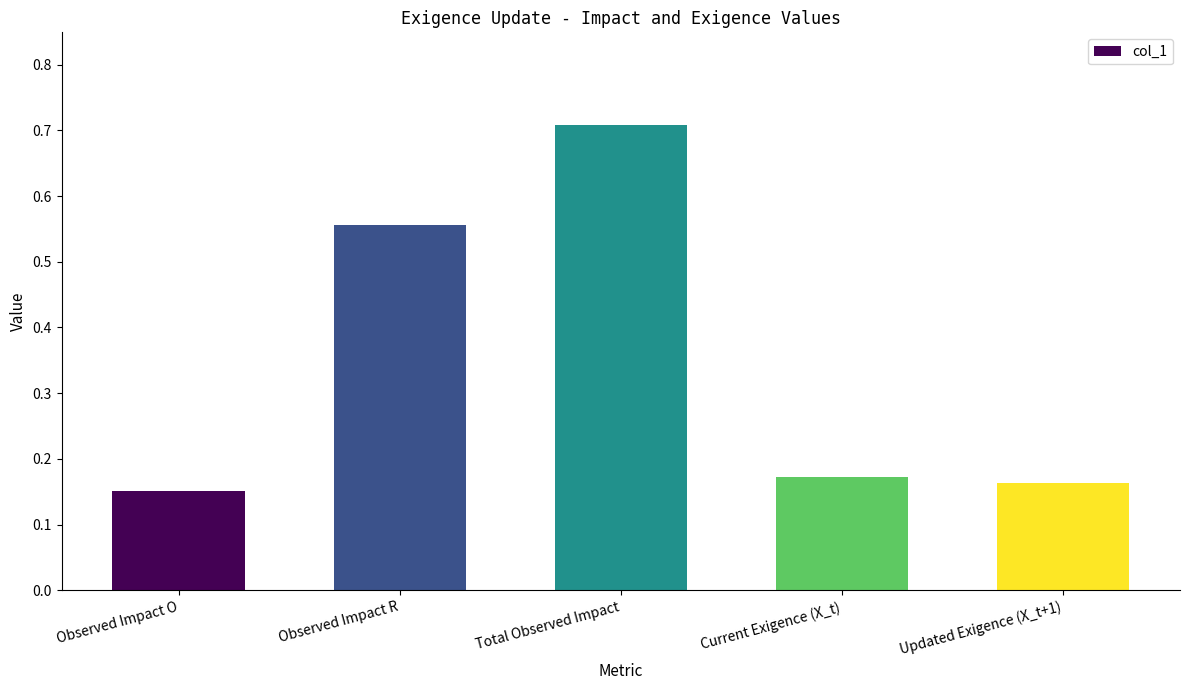

Between Current Exigence (X_t) and Observed Impact R, which is larger?

Observed Impact R